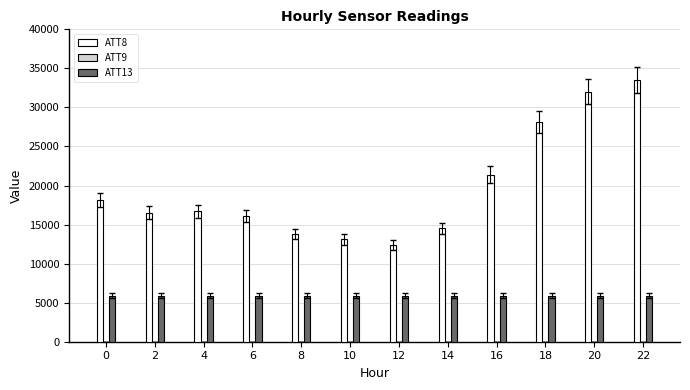

True or false: ATT8 has a value of 18100.0 at 0.

True